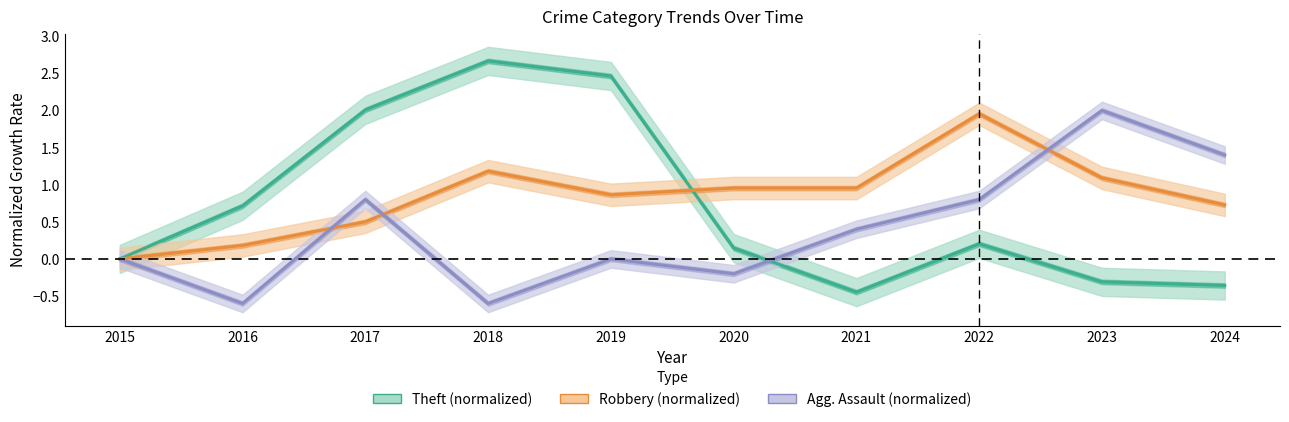

Where is Robbery (normalized) nearest to the value 0?

2015